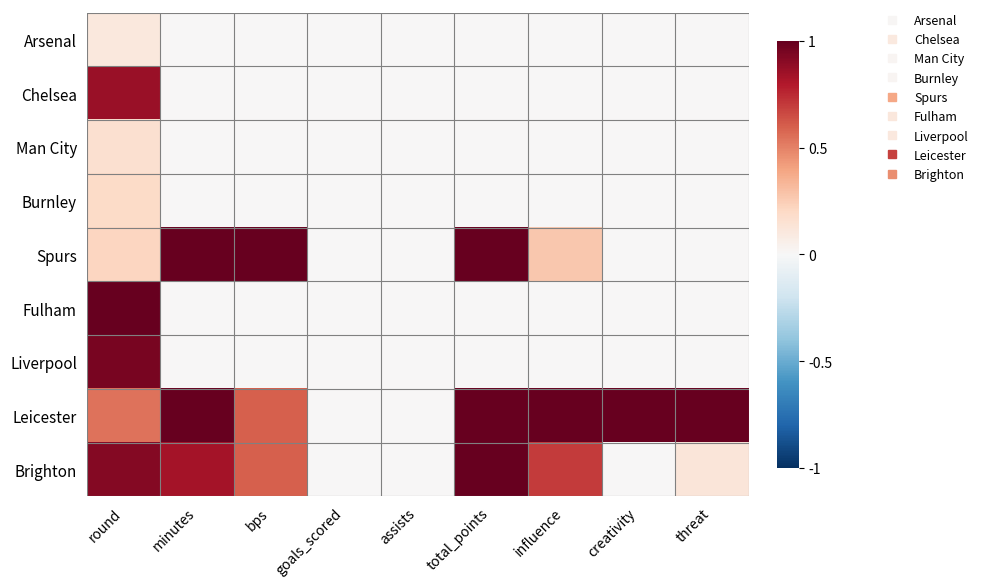

Which label corresponds to the smallest value in the chart?

minutes